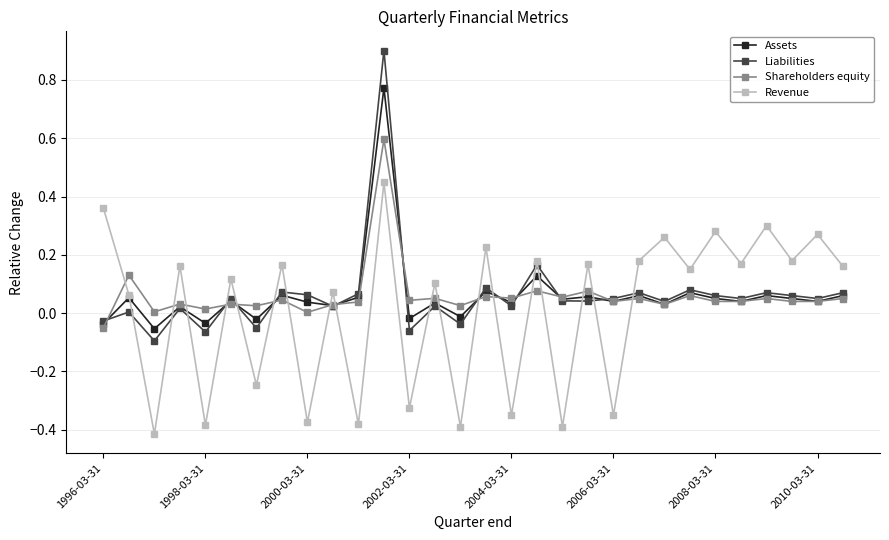

In Liabilities, how many points are higher than both neighbors (excluding endpoints)?

11